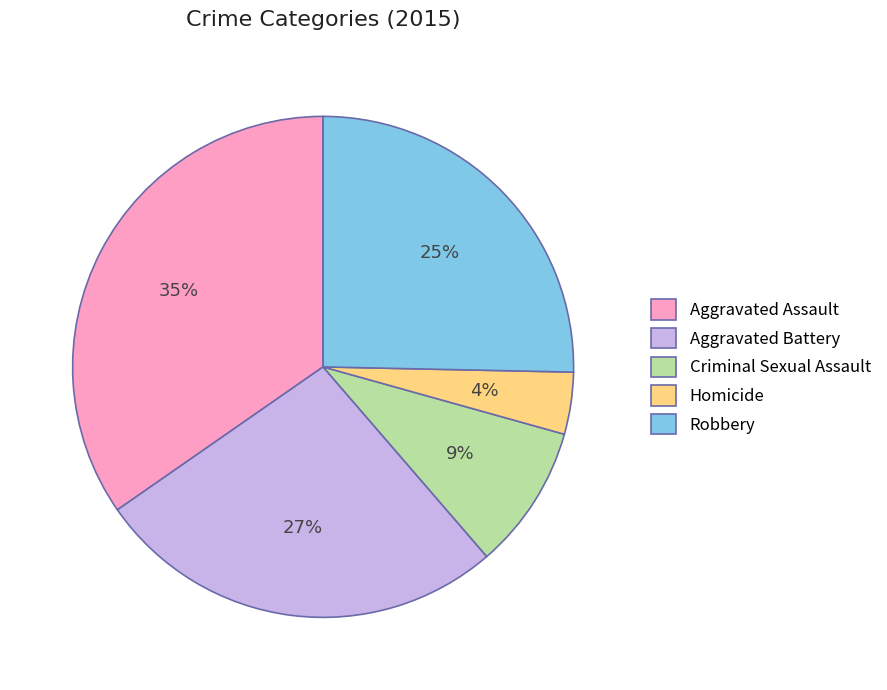

Do Aggravated Battery and Homicide together represent more than half of the pie?

No